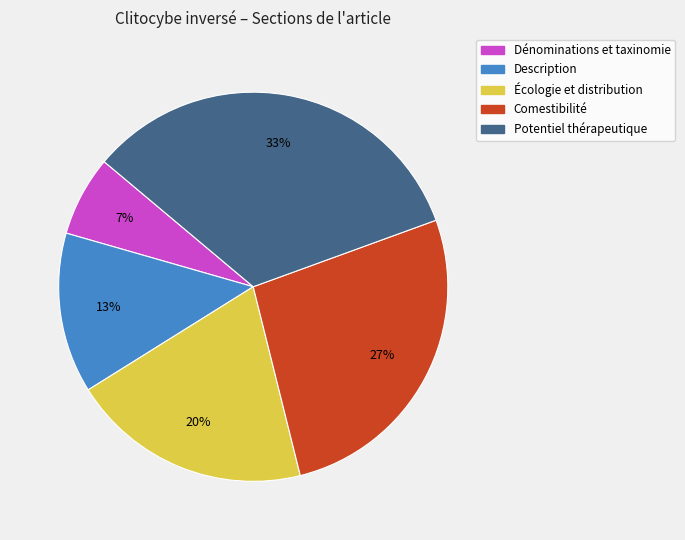

To the nearest percent, what percentage of the pie is Dénominations et taxinomie?

7%